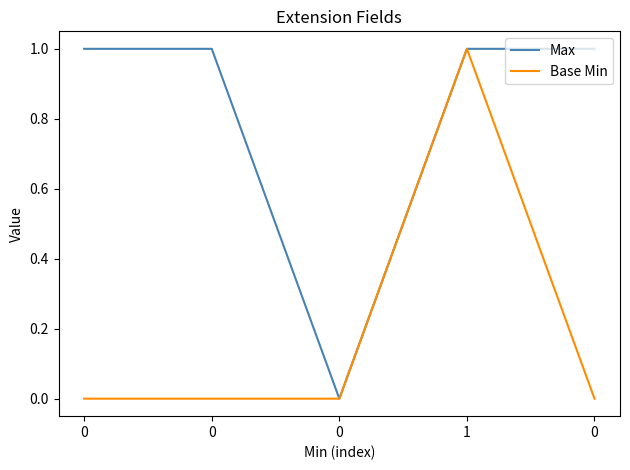

What is the difference between the maximum and minimum values in the Max series?

1